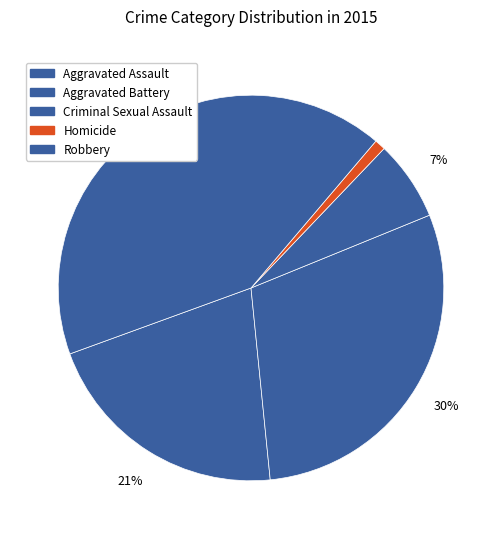

What is the ratio of the value at Aggravated Battery to the value at Criminal Sexual Assault?

4.4